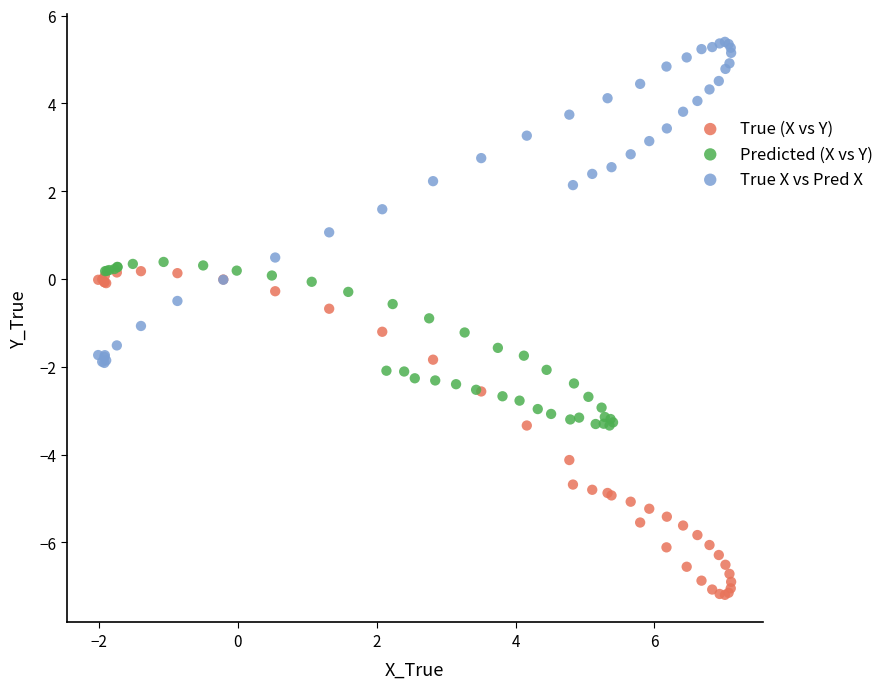

Which series contains the lowest Y value?

True (X vs Y)